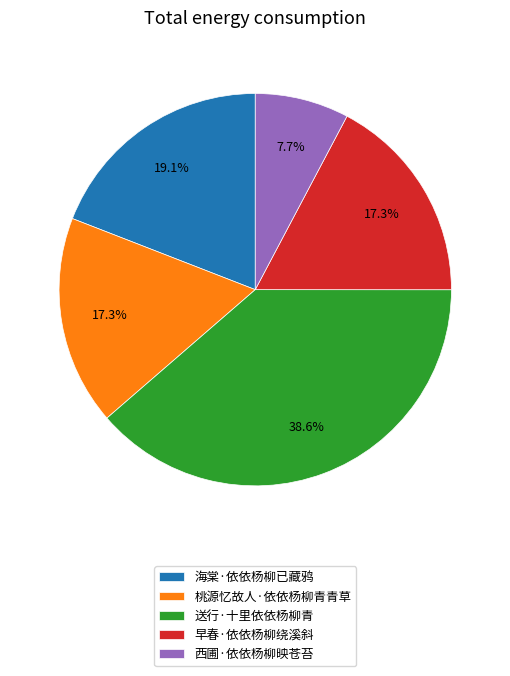

Is there a majority slice in this chart?

No